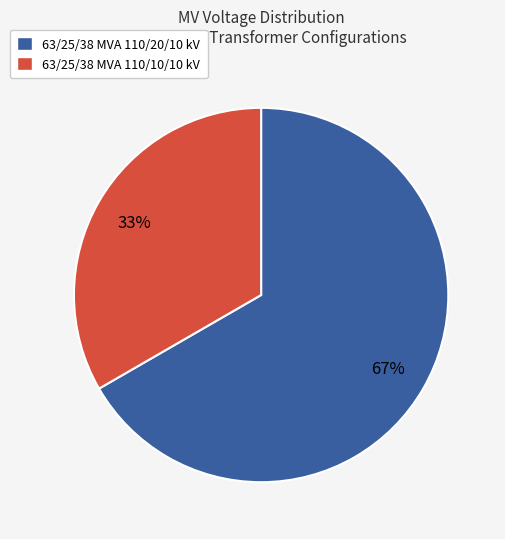

To the nearest percent, what portion does 63/25/38 MVA 110/20/10 kV represent?

67%